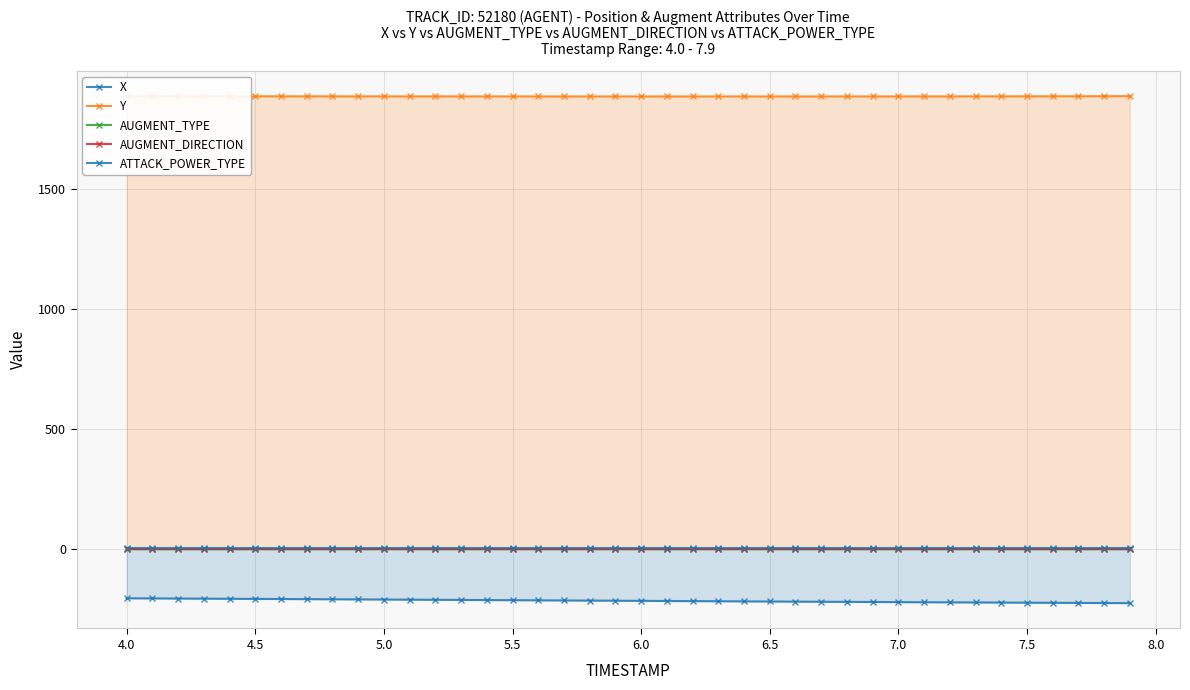

How many lines are shown in the chart?

5